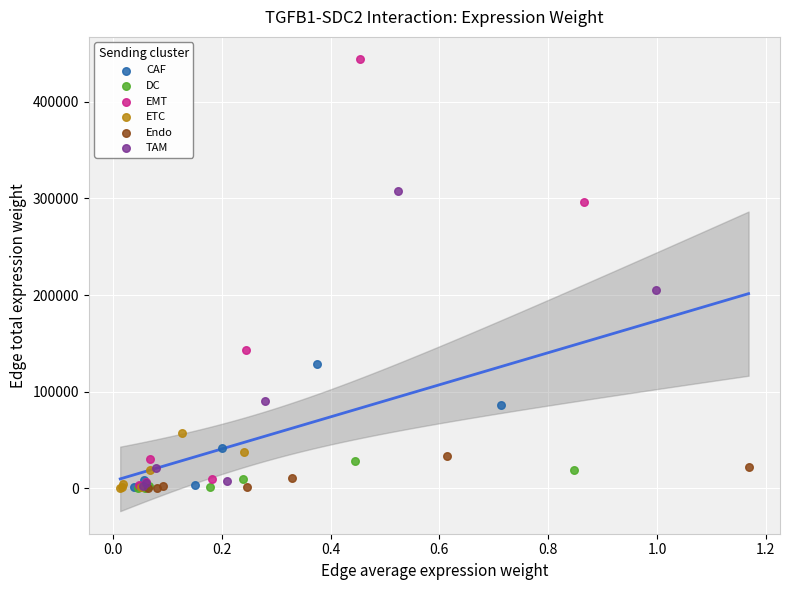

Which series has the largest Y range (max minus min)?

EMT